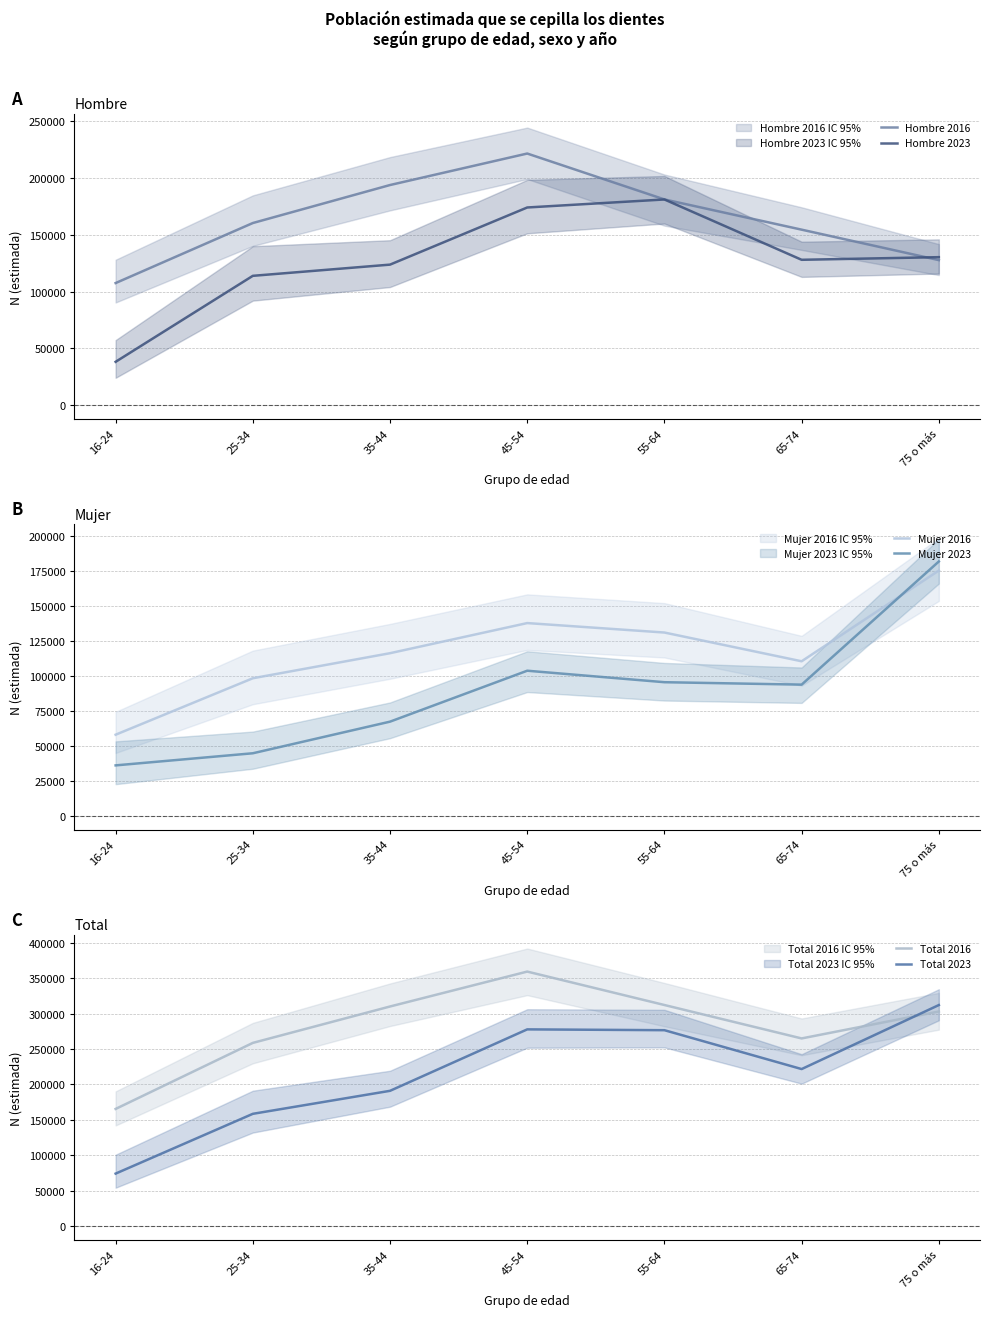

At which label is Hombre 2023 closest to 109736?

25-34